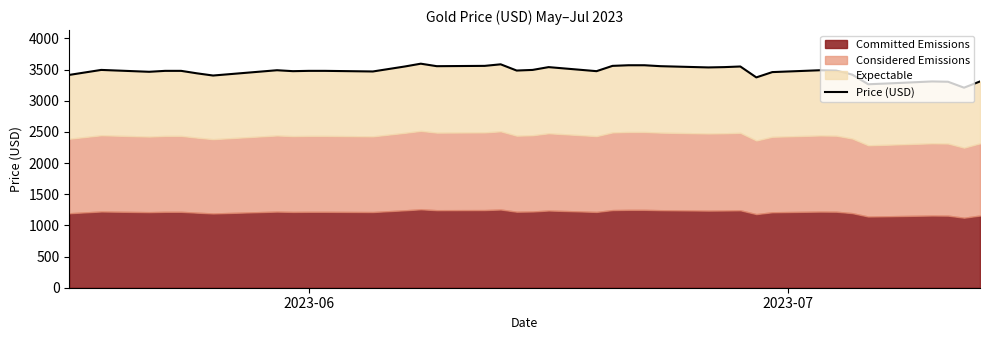

How many points are higher than both their immediate neighbors (excluding endpoints)?

8